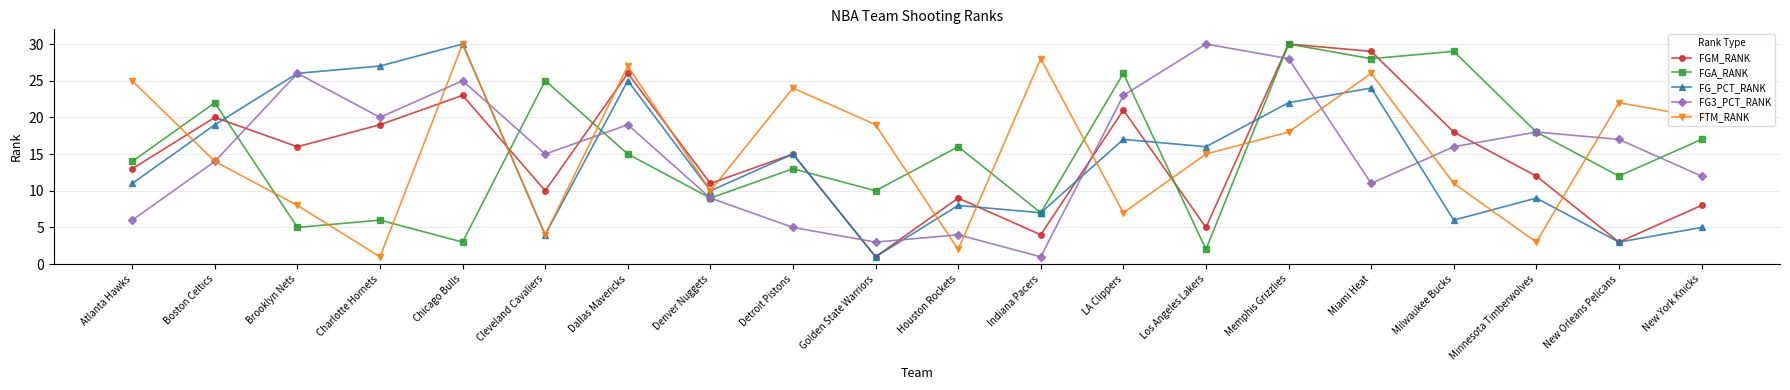

At which category is the sum across all series the highest?

Memphis Grizzlies